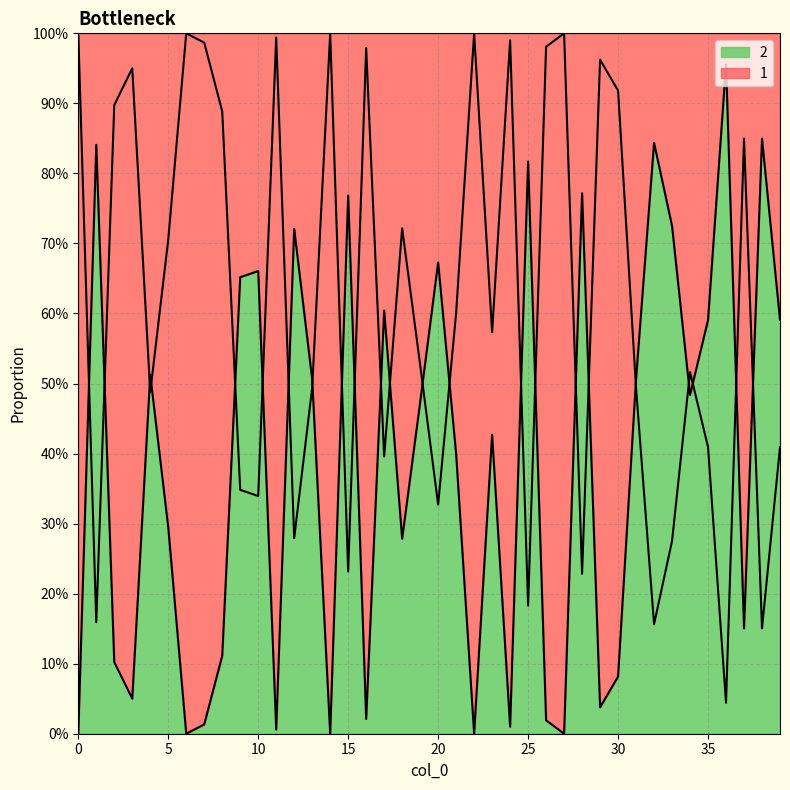

True or false: 2 has a value of 0.3 at 16.

False